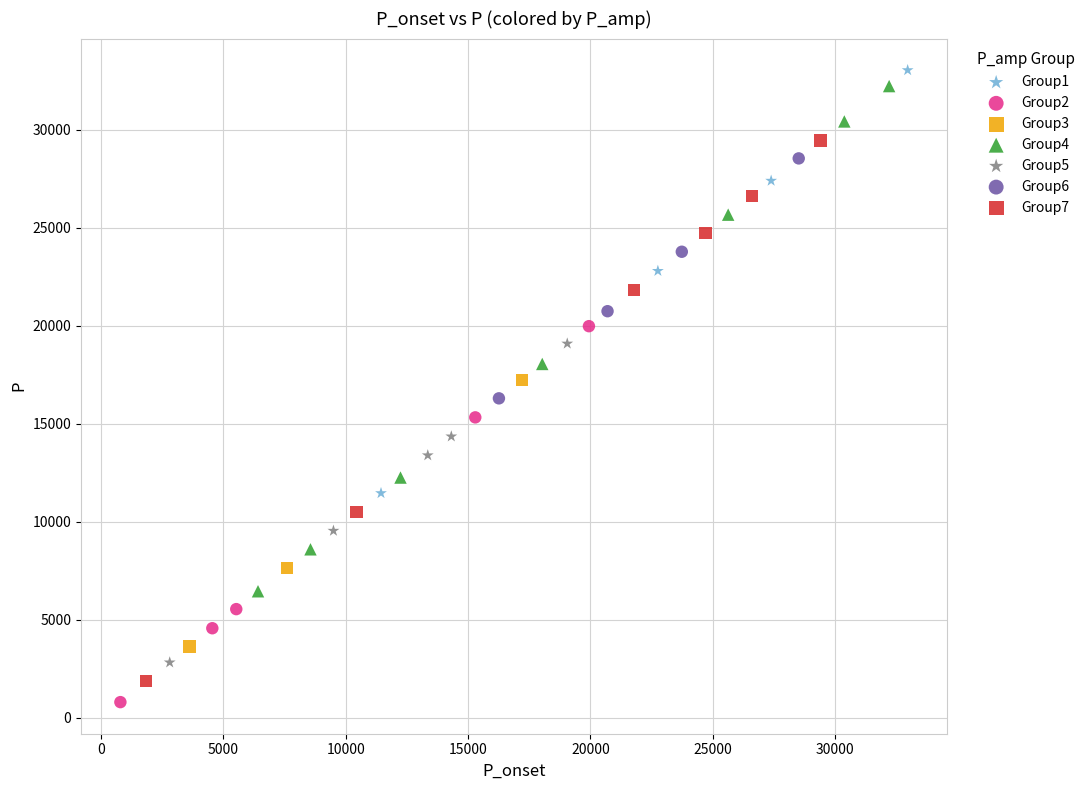

Which series has the largest Y range (max minus min)?

Group7